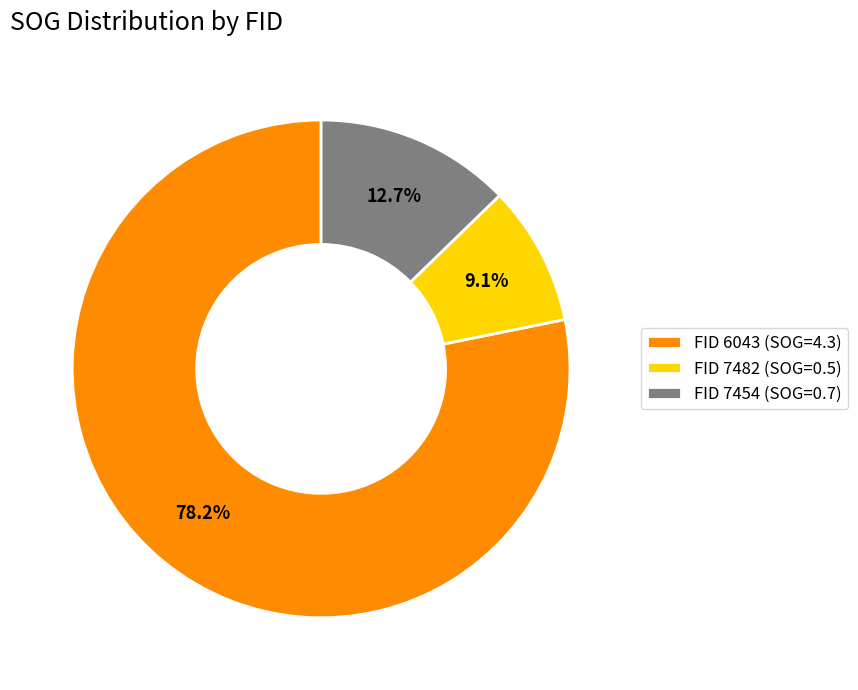

Count the number of slices in the pie.

3